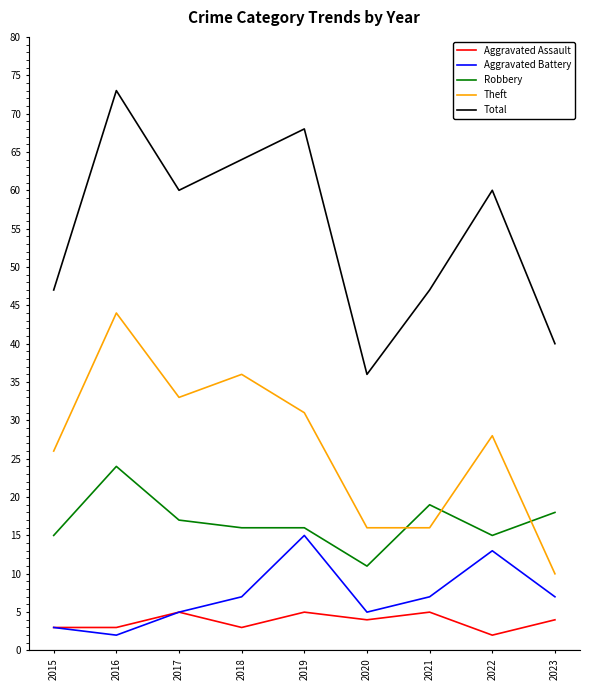

How many intersections are there between Theft and Robbery?

3